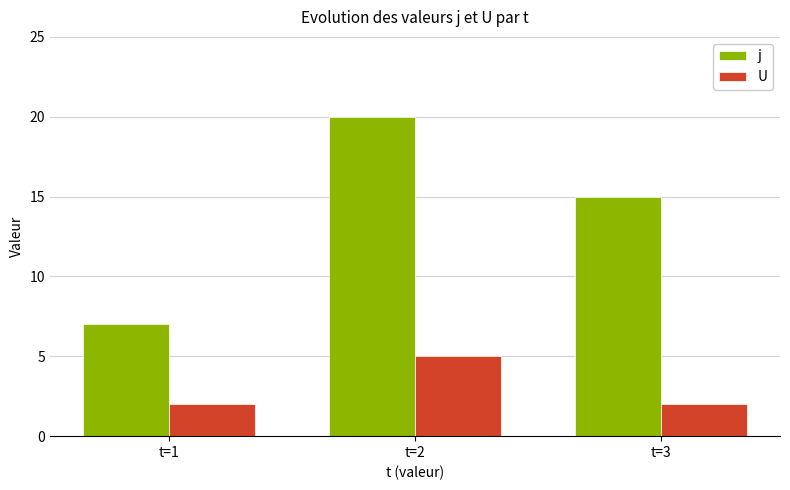

What is the value of the j bar at the 3rd from the left?

15